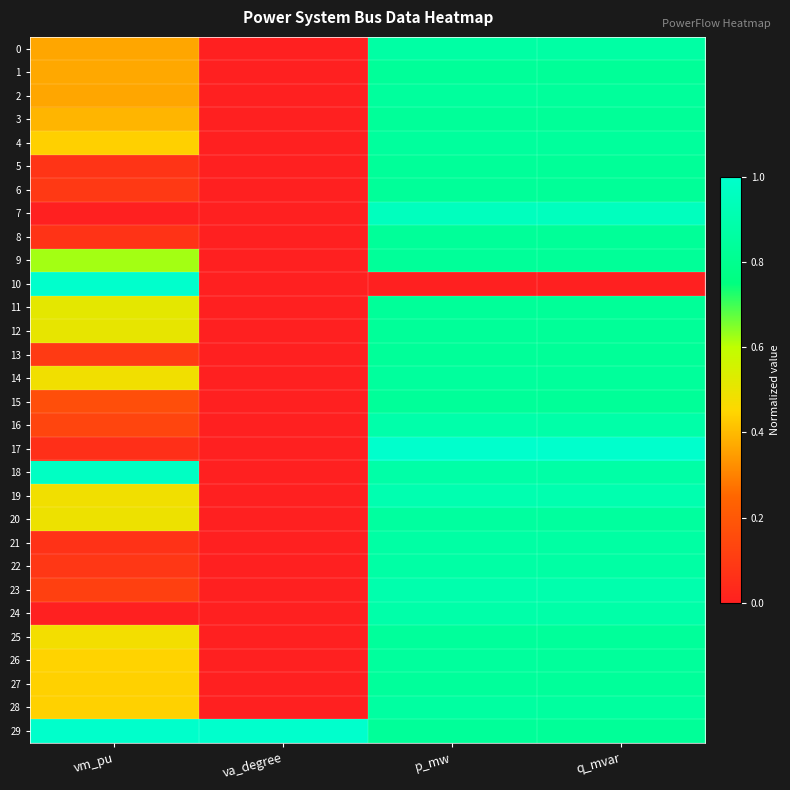

Which series changed the most between vm_pu and q_mvar?

10